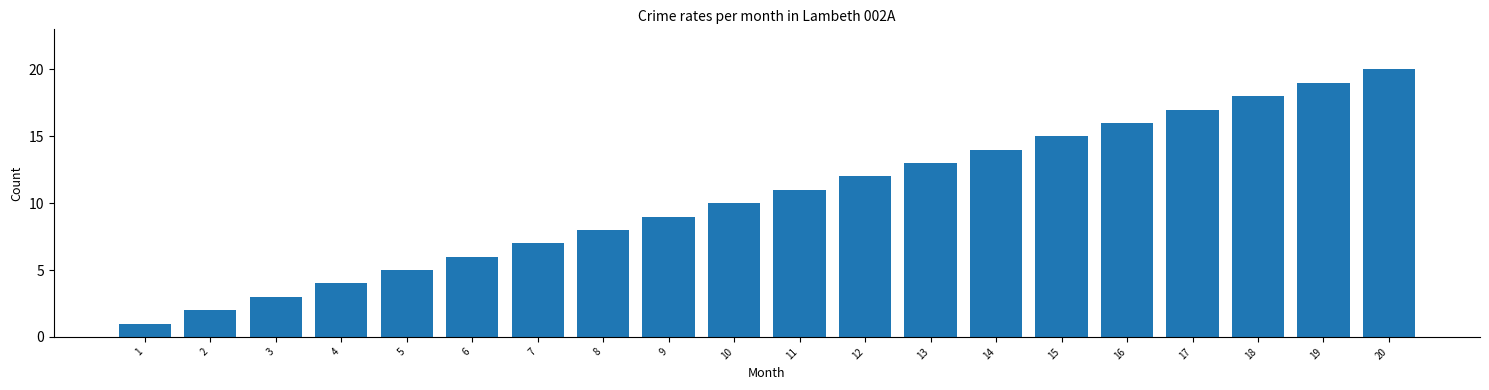

The chart shows a value of 1 at 1. True or false?

True